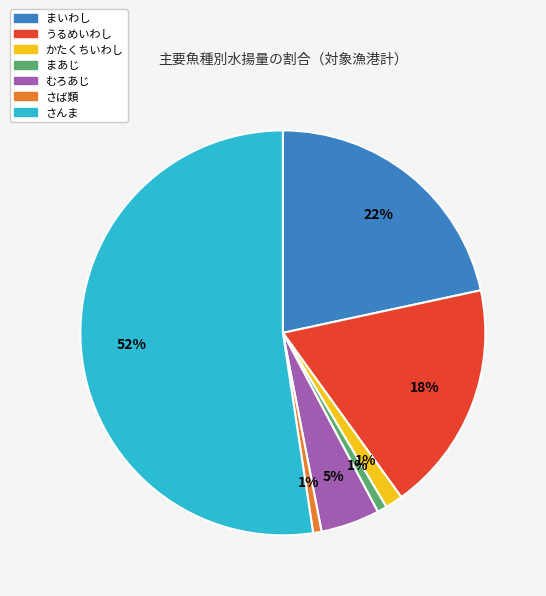

The さんま slice represents 43% of the pie. True or false?

False